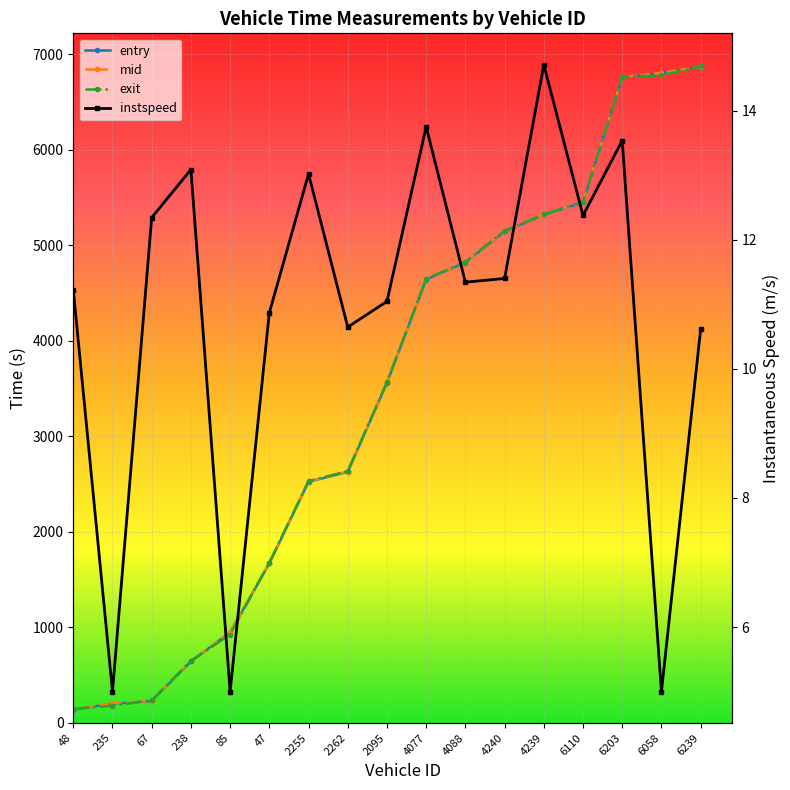

Which category has the highest value across all series?

6239